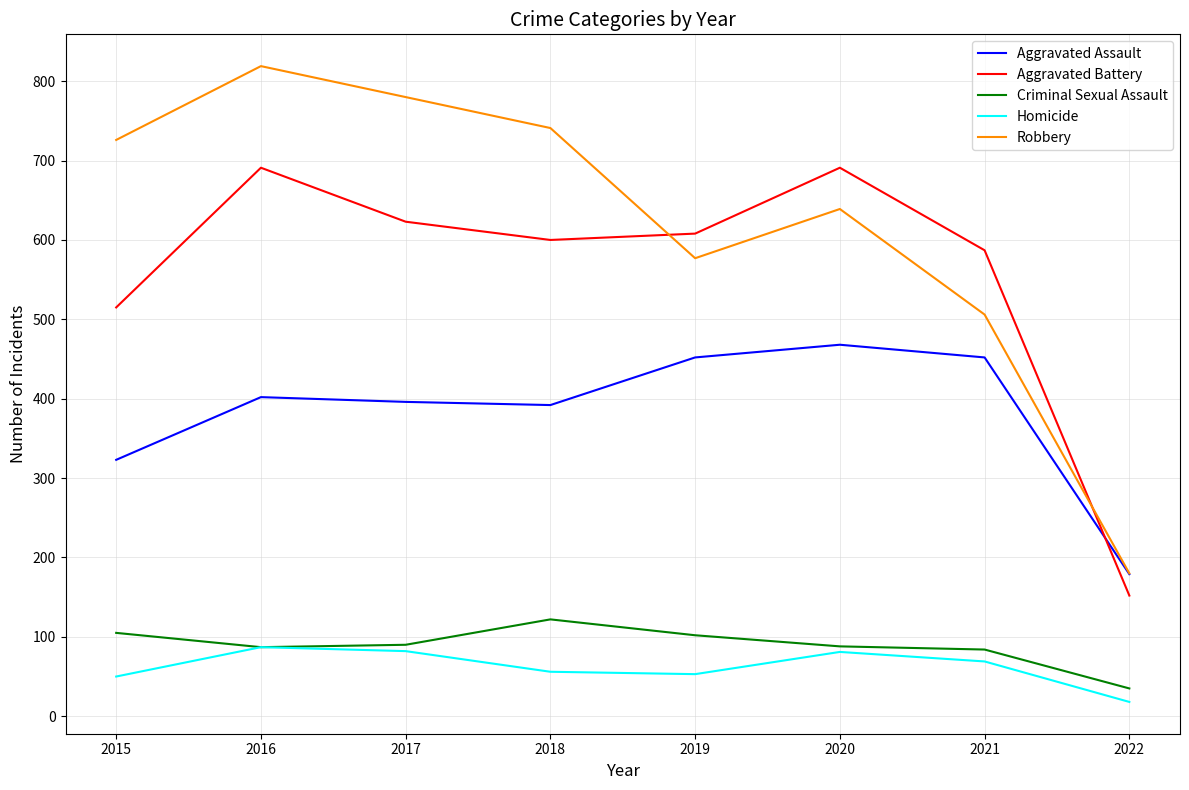

The value of Homicide at 2017 is 53. True or false?

False